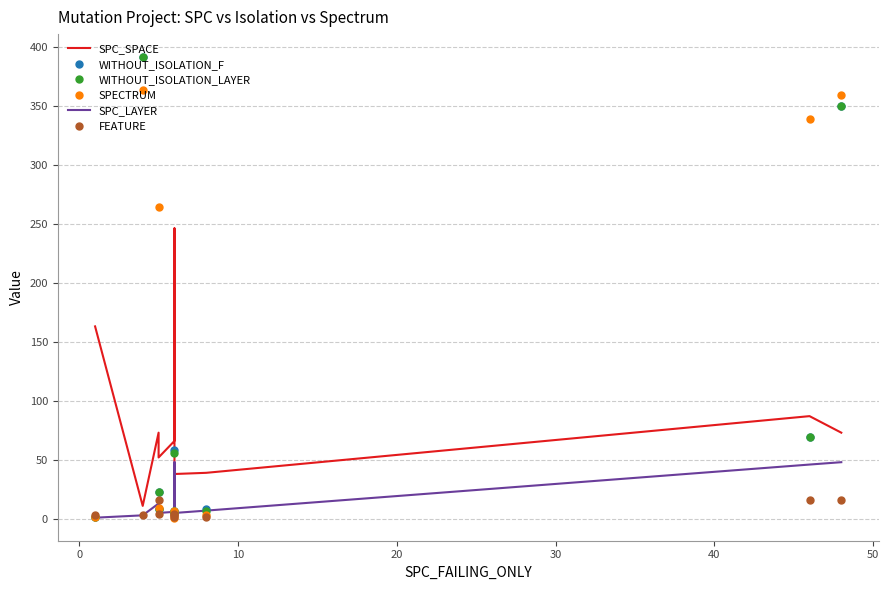

Which series has the widest spread of values?

WITHOUT_ISOLATION_F